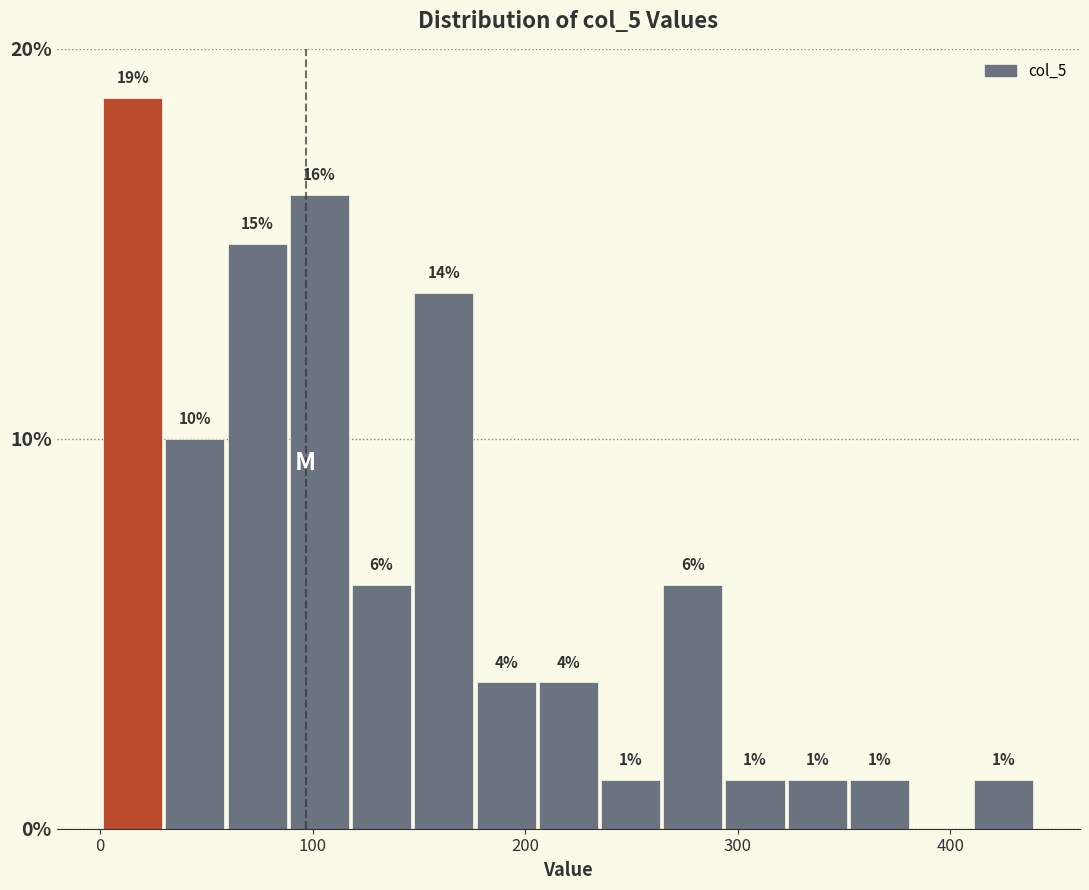

Around what value on the x-axis is the tallest bar? Give the approximate position of its centre, as read against the axis.

20